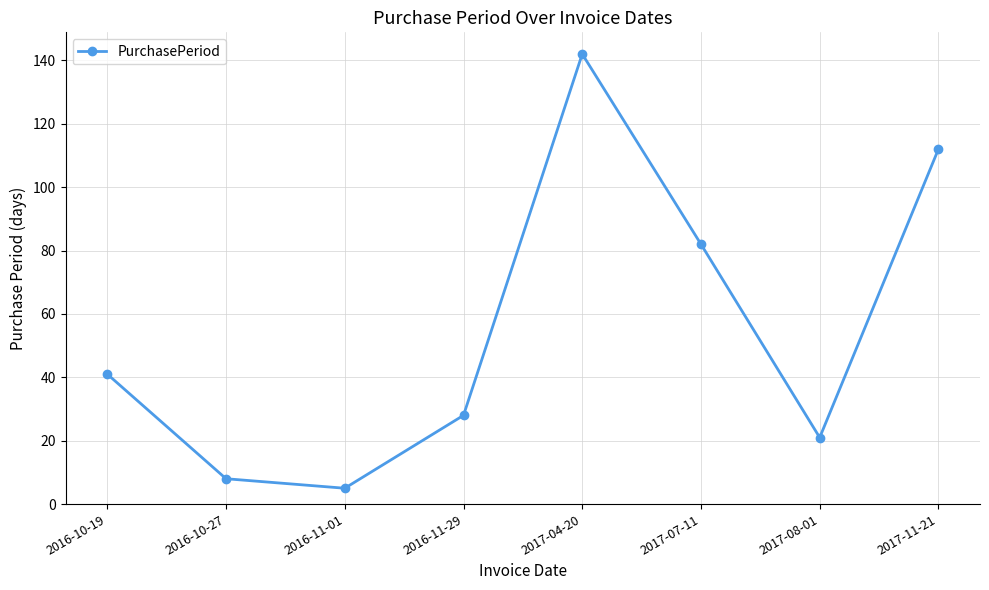

True or false: there are more than 2 points higher than both neighbors.

False